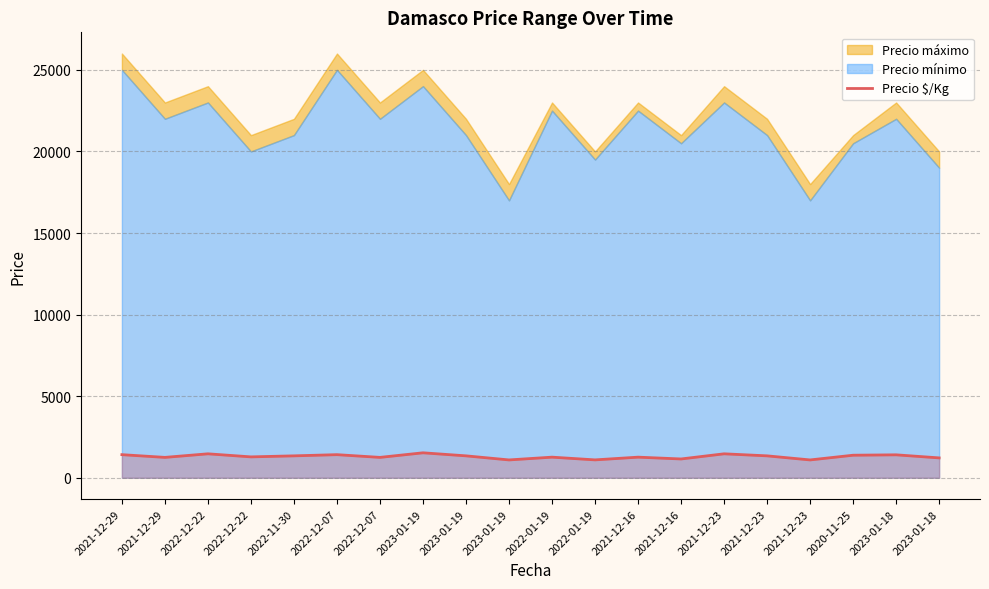

How many lines are shown in the chart?

1